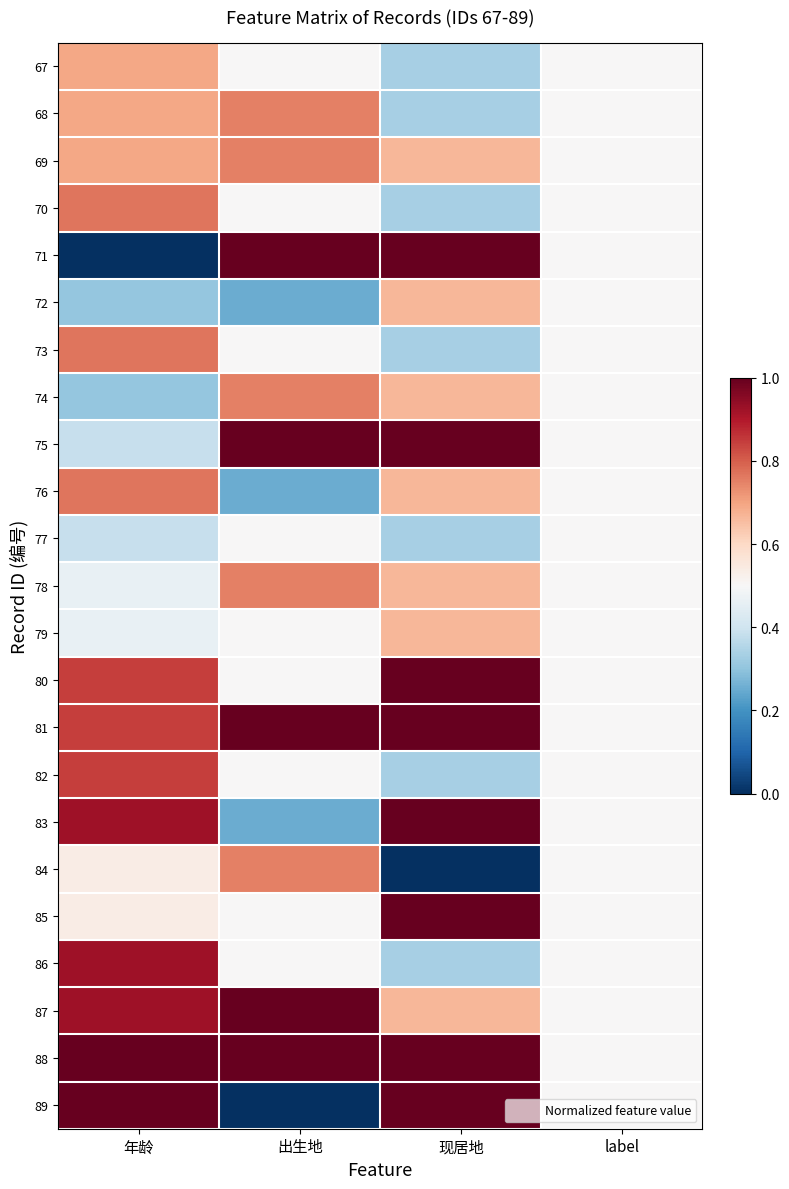

At 现居地, list the series in order from largest to smallest.

71, 75, 80, 81, 83, 85, 88, 89, 69, 72, 74, 76, 78, 79, 87, 67, 68, 70, 73, 77, 82, 86, 84